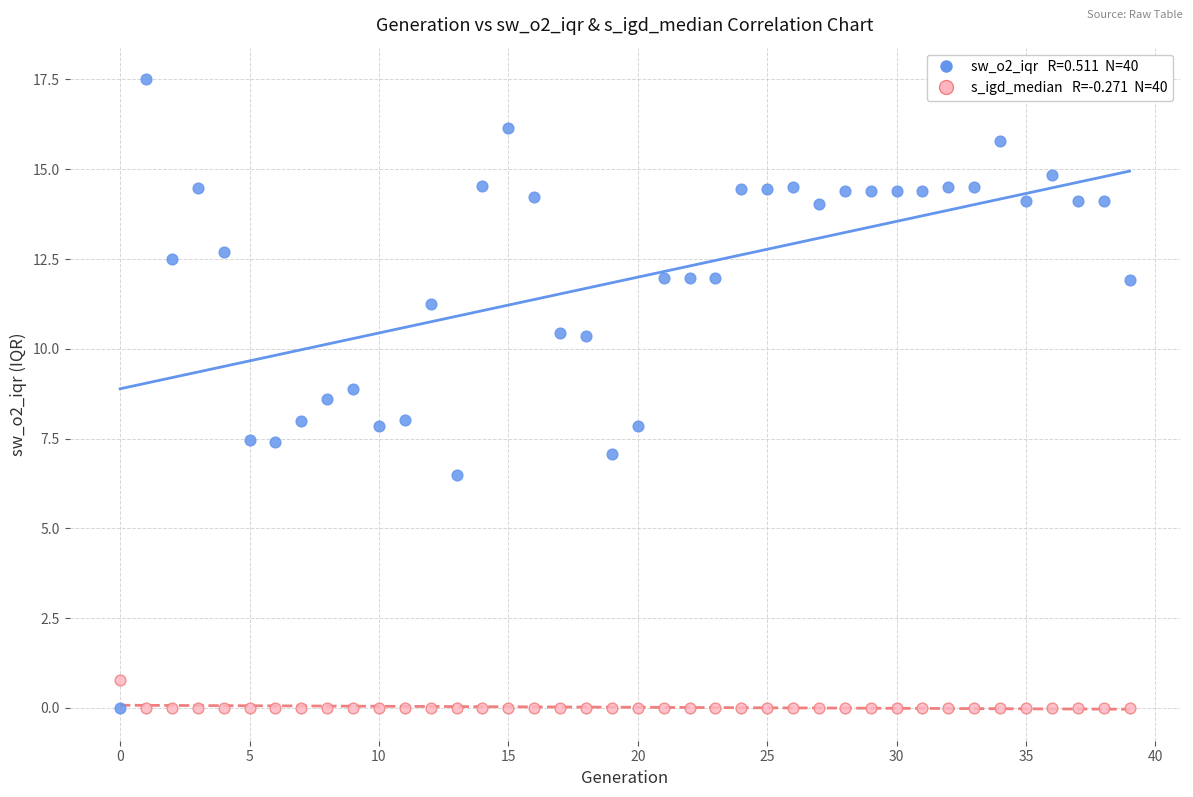

Across all data points, what is the range of Y values (max minus min)?

17.5